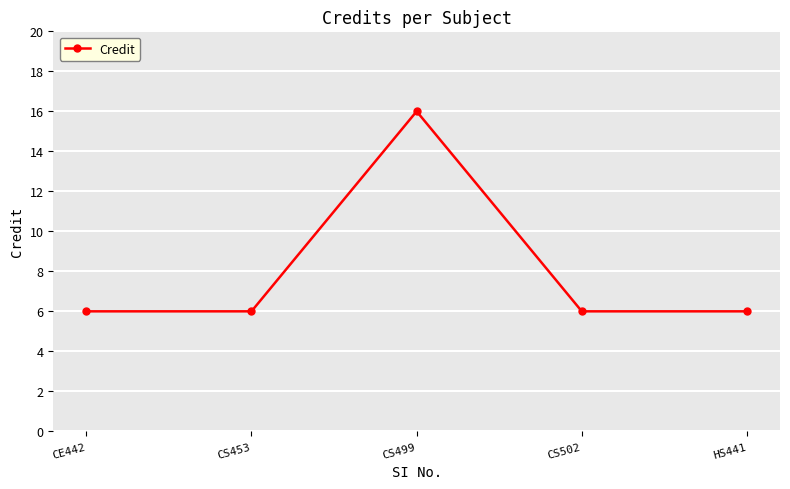

Reading left to right, list all the values displayed in this chart.

CE442=6	CS453=6	CS499=16	CS502=6	HS441=6